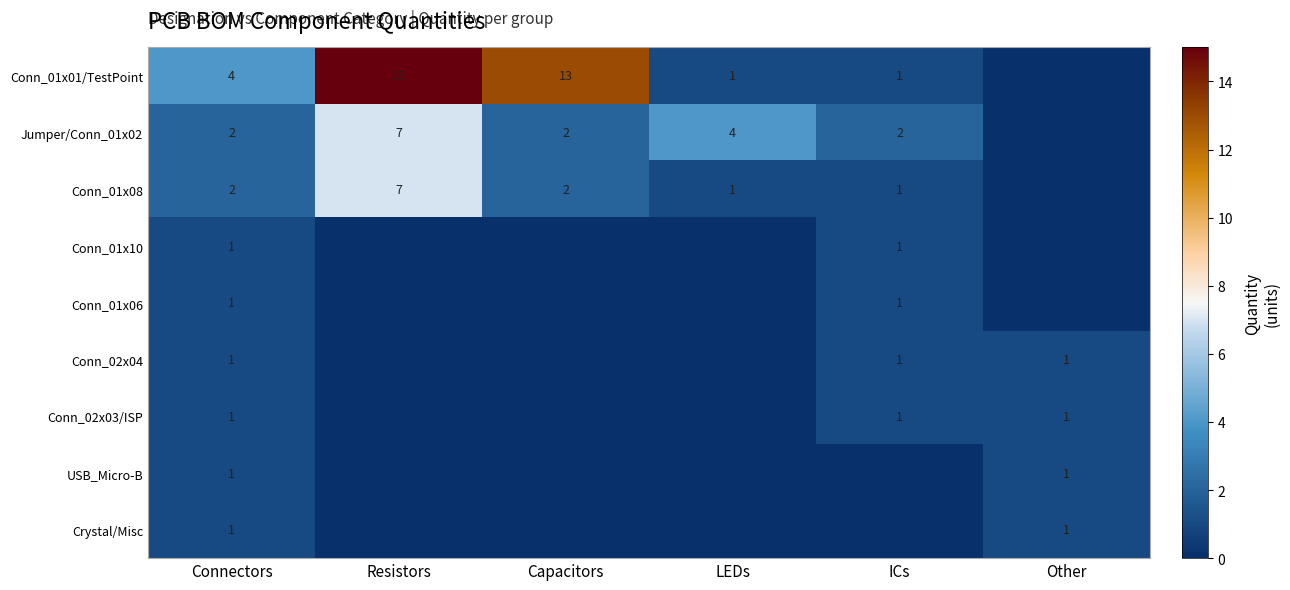

True or false: Conn_01x01/TestPoint has a value of 13 at Capacitors.

True